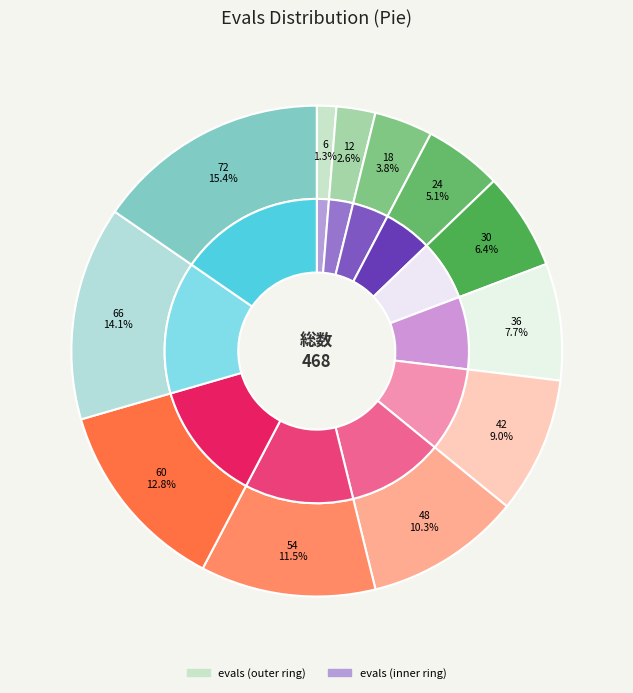

Count the number of slices in the pie.

12